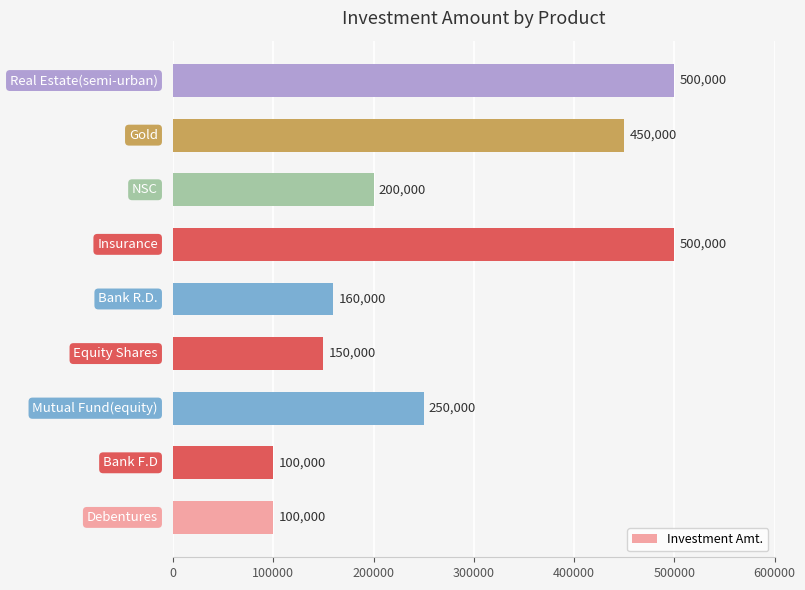

What is the greatest value displayed?

500000